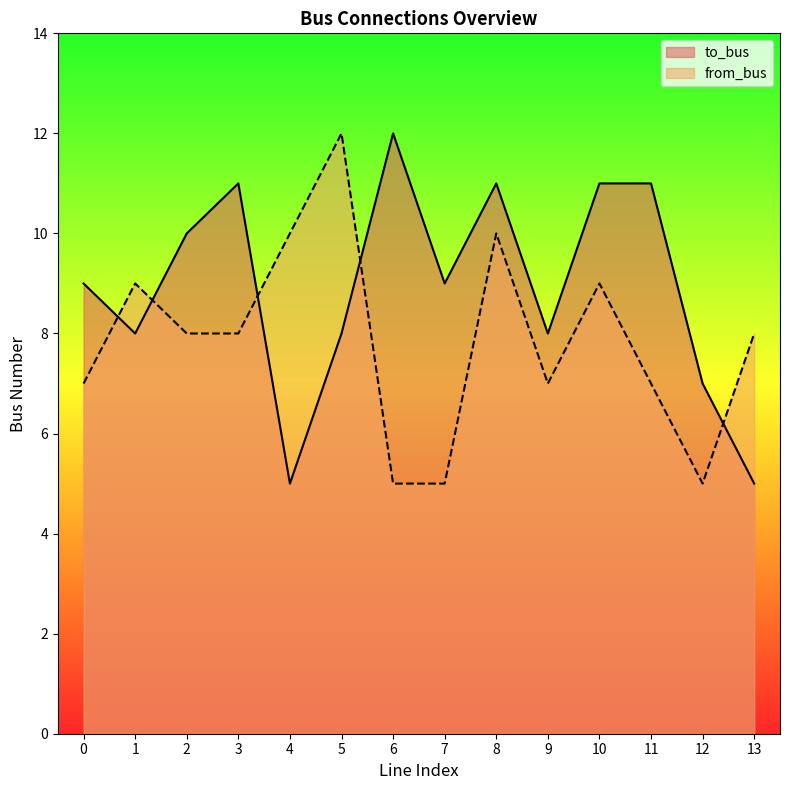

How many interior local peaks does the to_bus series have?

3